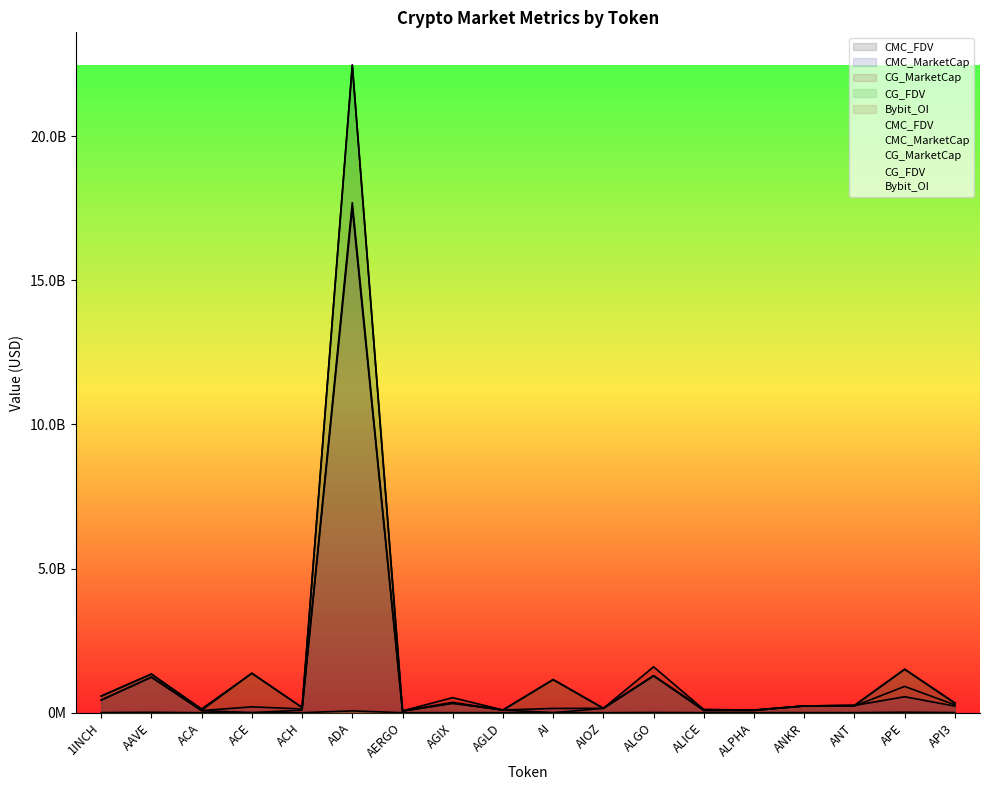

Rank the categories by CG_FDV value from lowest to highest.

AERGO, ACA, AGLD, ALPHA, ALICE, AIOZ, ACH, ANKR, ANT, API3, AGIX, 1INCH, AI, ALGO, AAVE, ACE, APE, ADA